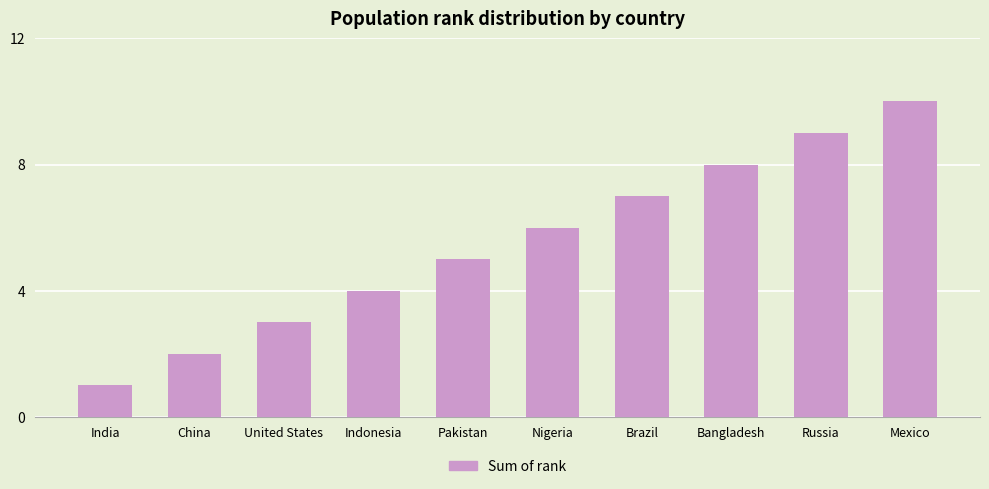

What is the change in value from Indonesia to Bangladesh?

+4